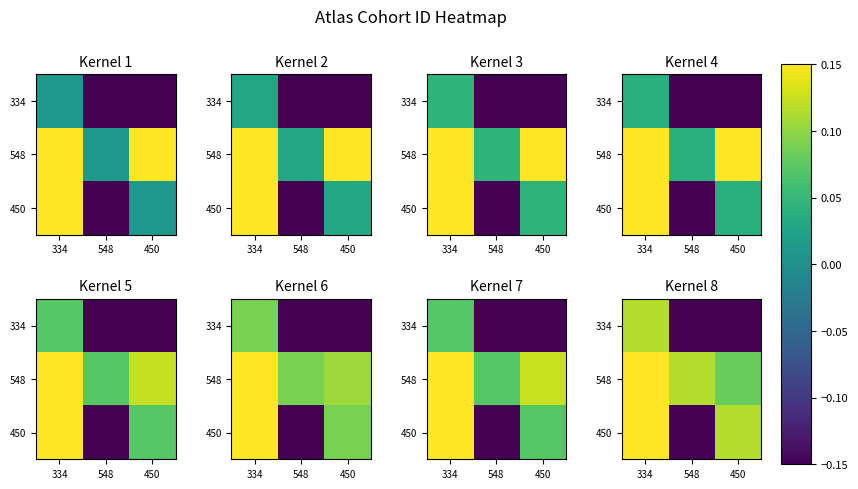

Which label corresponds to the largest value in the chart?

334